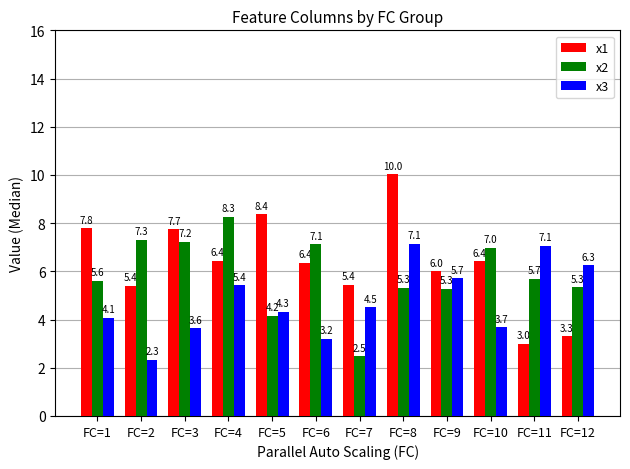

The x1 series shows 6.0 at FC=9. True or false?

True